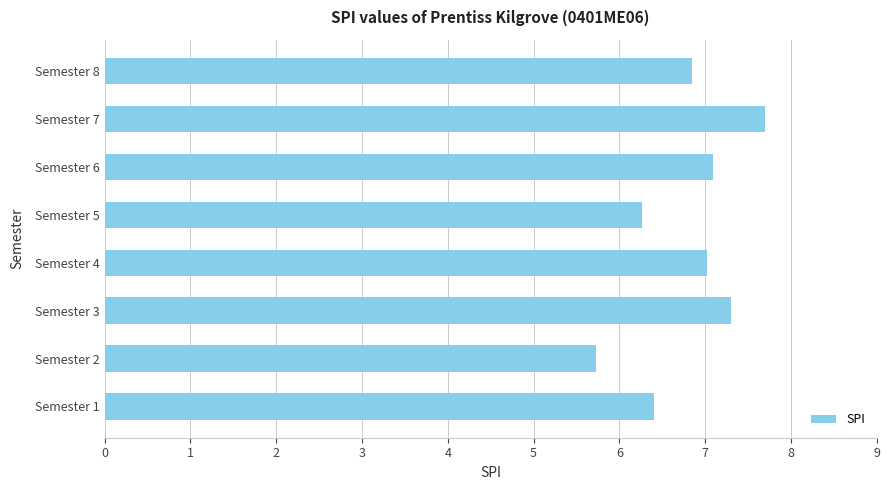

The value at Semester 3 is 11.2. True or false?

False